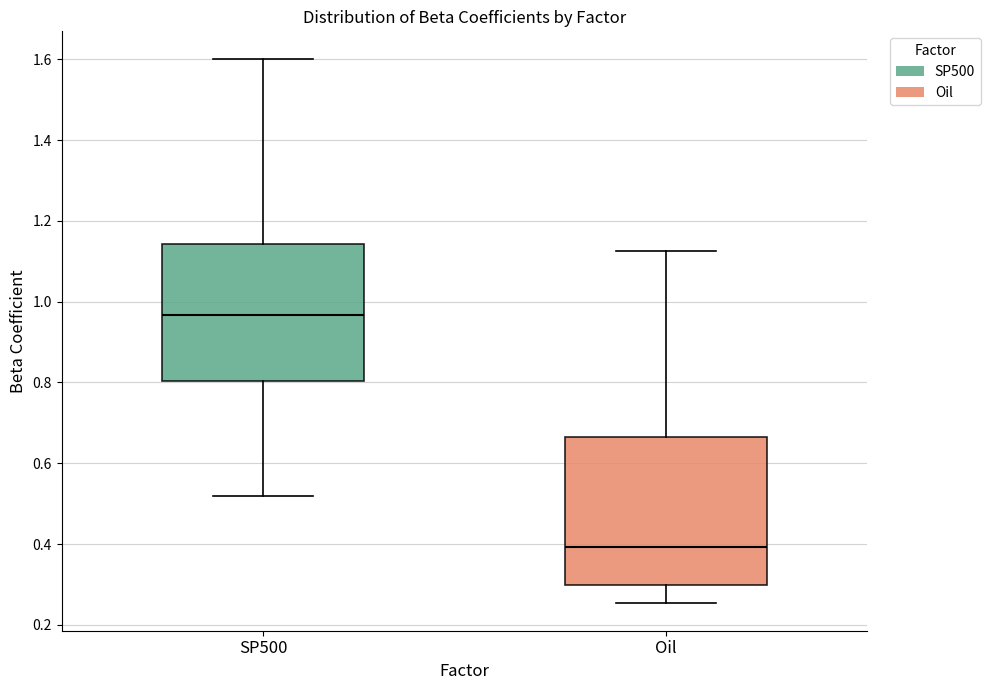

Where does the median line of the box for SP500 sit on the y-axis? The values are not printed on the chart, so give them approximately, as read against the axis.

0.96